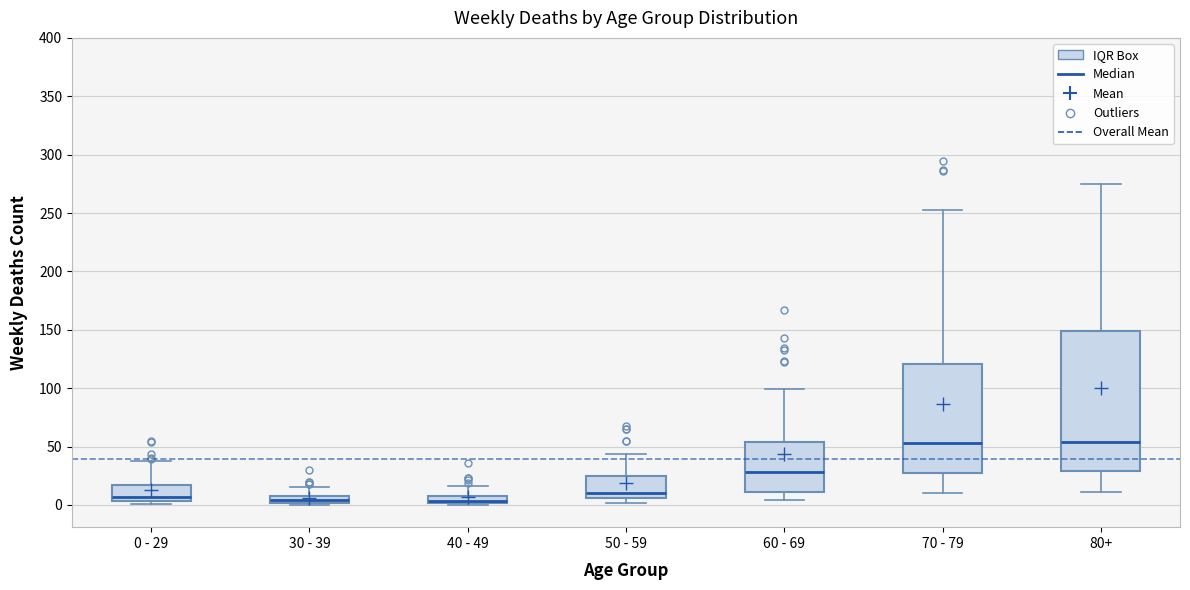

Comparing the boxes themselves (not the whiskers), which one is the tallest?

80+